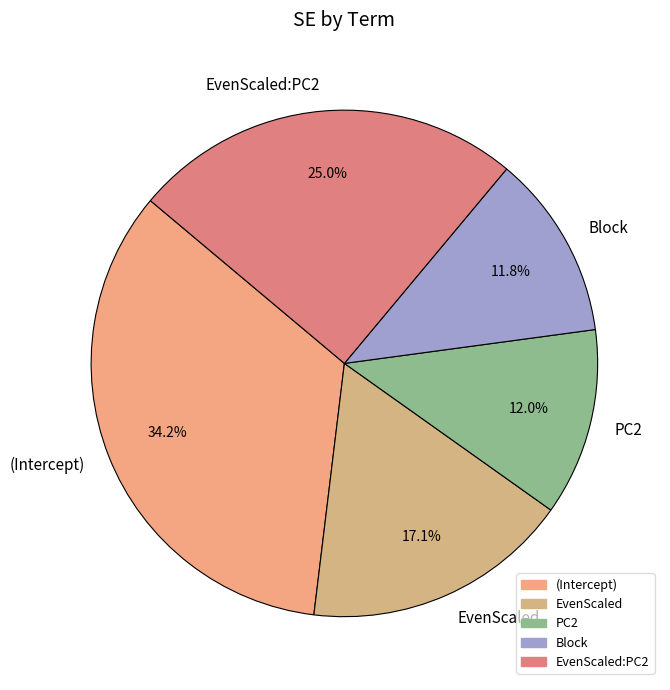

What percentage do Block and EvenScaled together represent?

28.9%